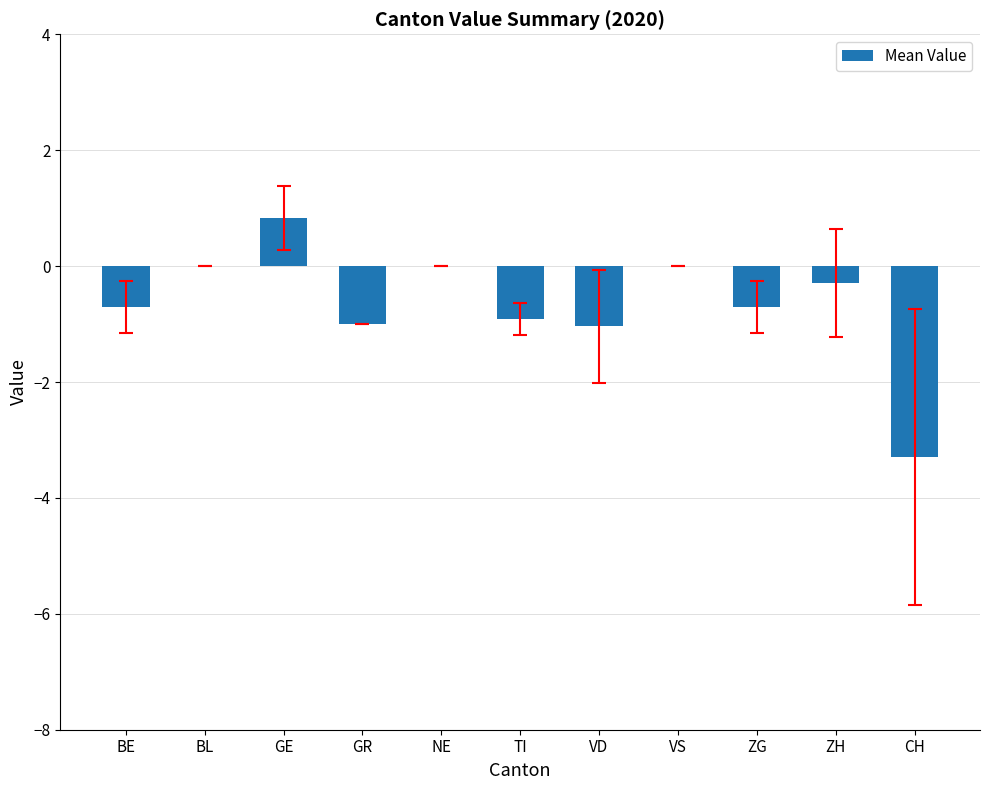

Are the bars horizontal?

No